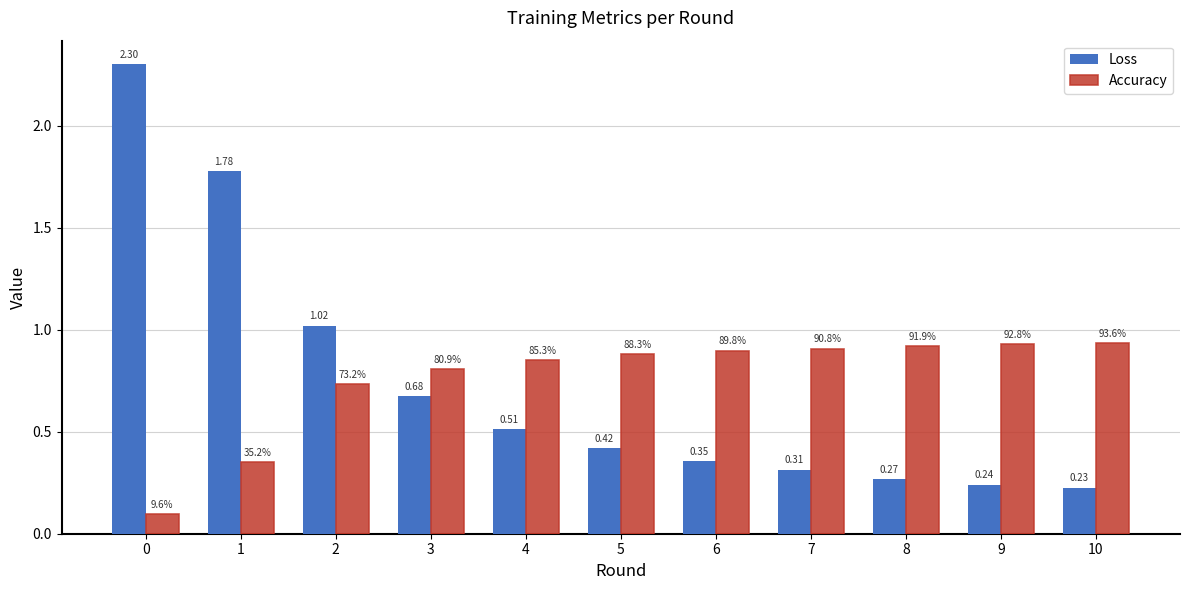

What is the maximum value shown in the chart?

2.3